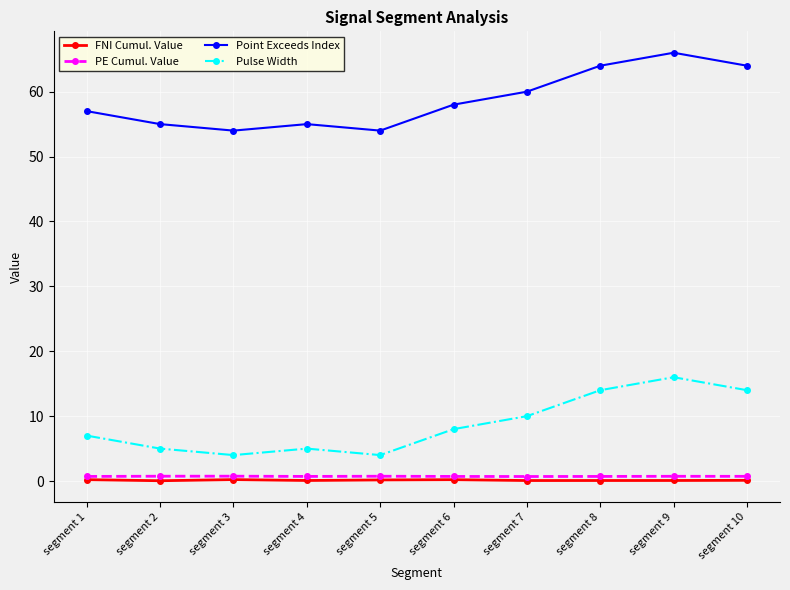

True or false: FNI Cumul. Value has a value of 0.2 at segment 6.

True